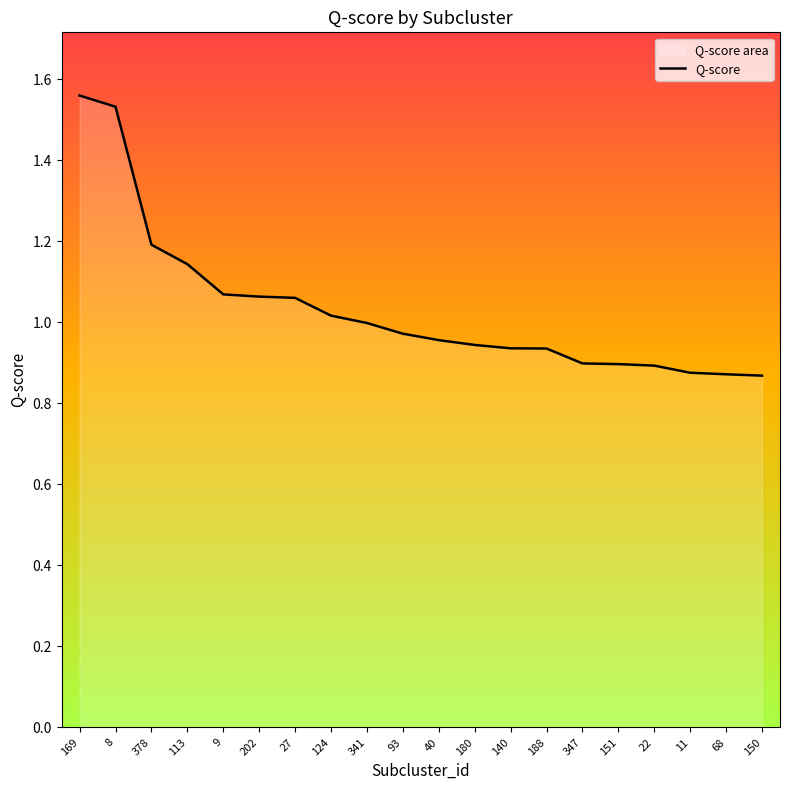

Between 202 and 378, which is larger?

378